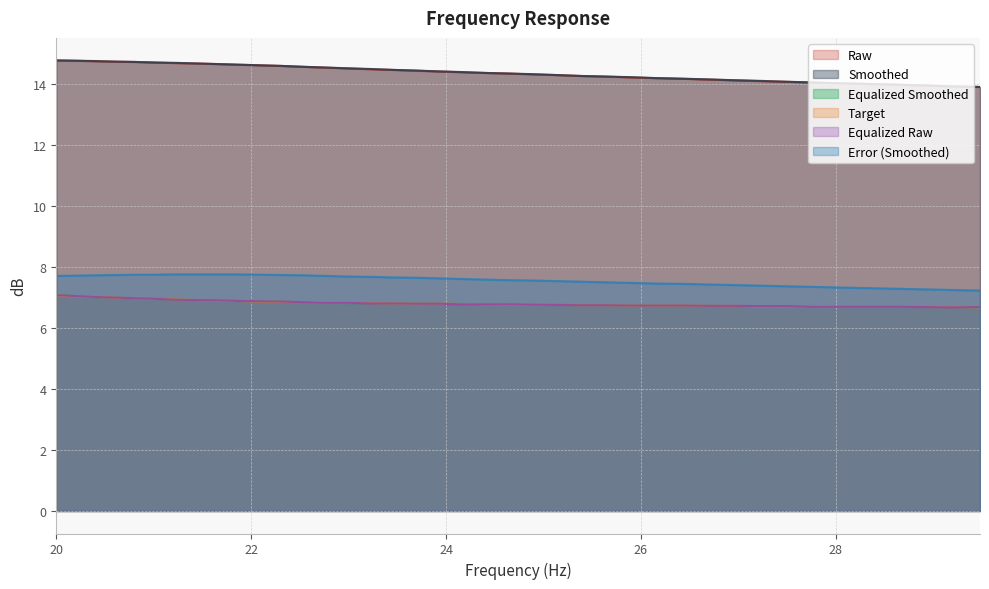

Between 20.2 and 27.77, which is larger?

20.2